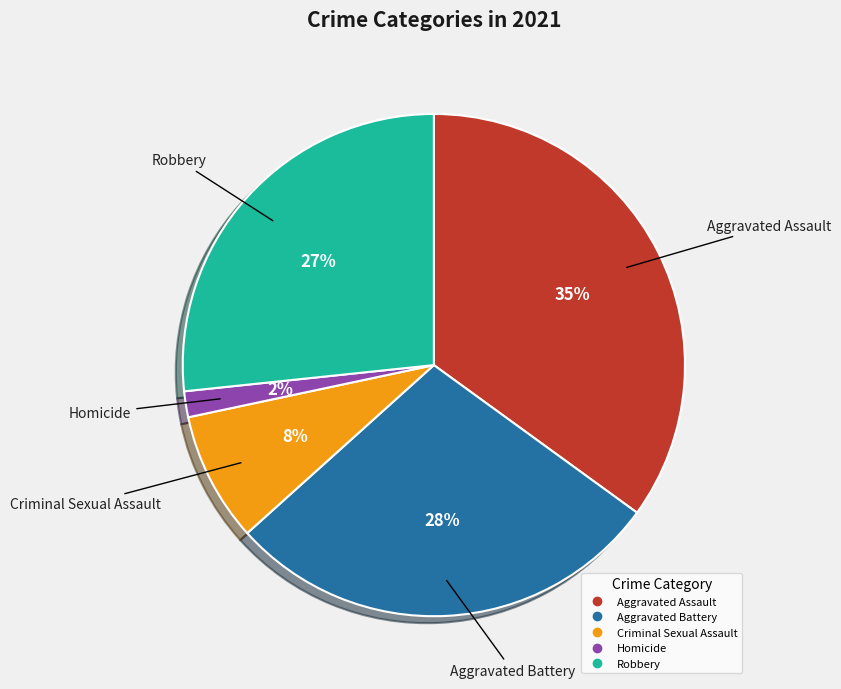

Does any single category account for the majority?

No